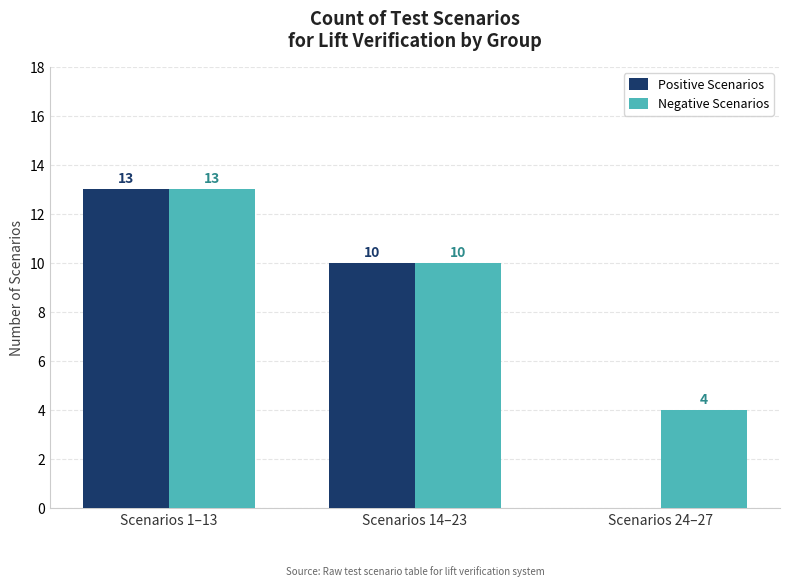

Which category has the highest value across all series?

Scenarios 1–13